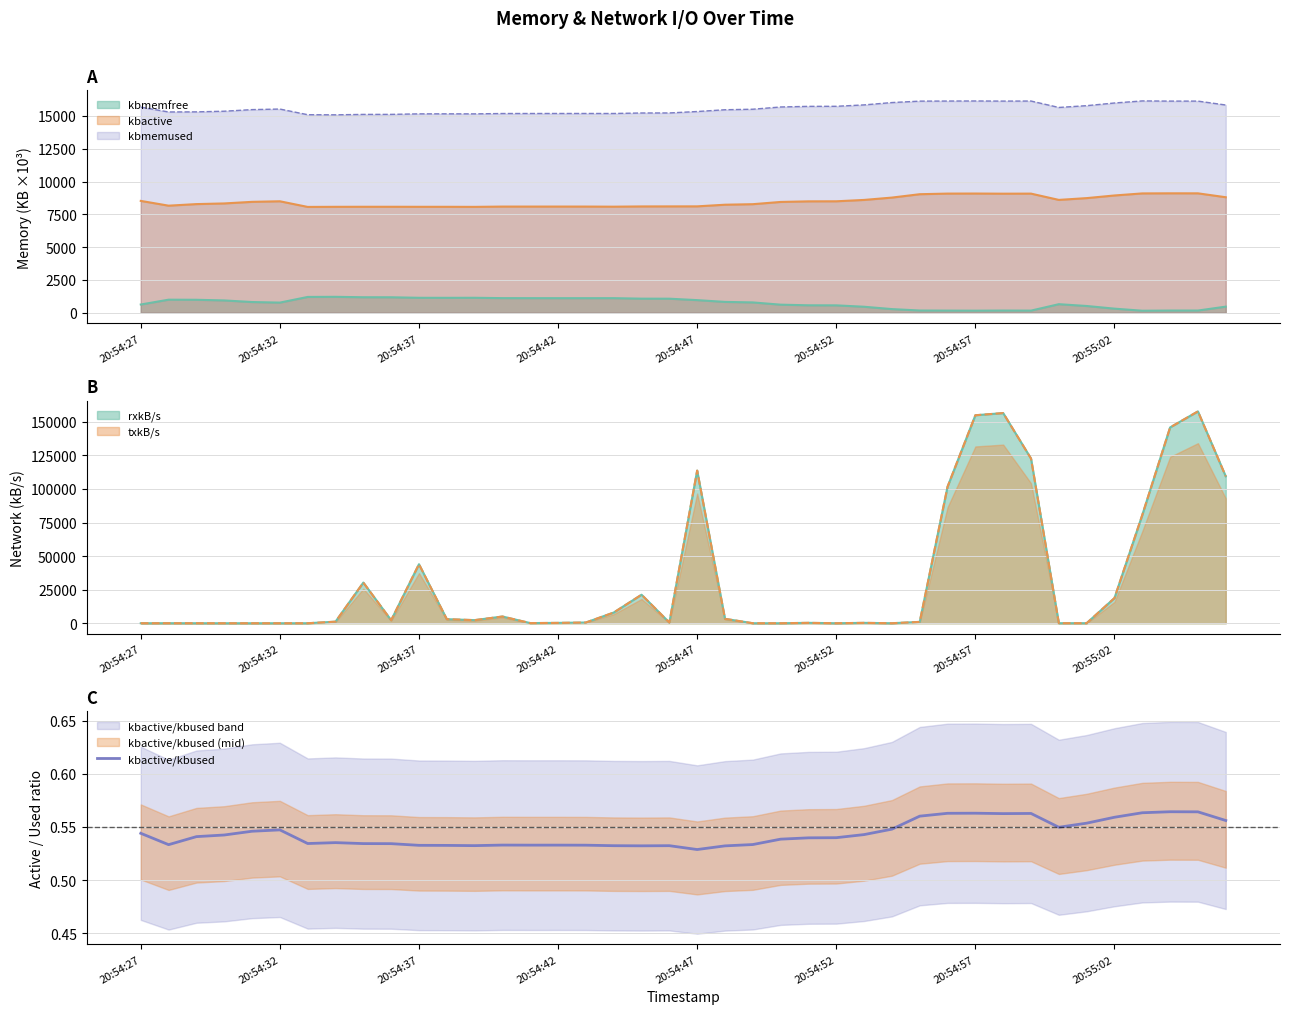

The value at 32 is 0.6. True or false?

True